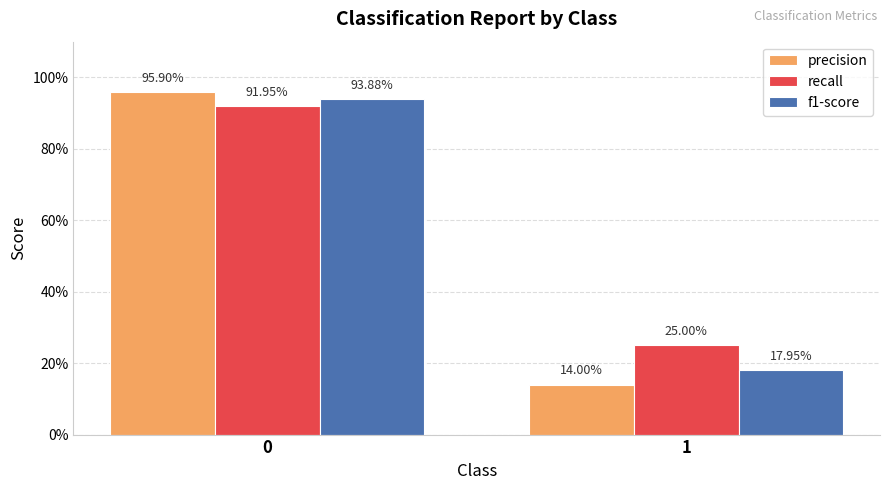

What is the average value of the f1-score series?

0.6